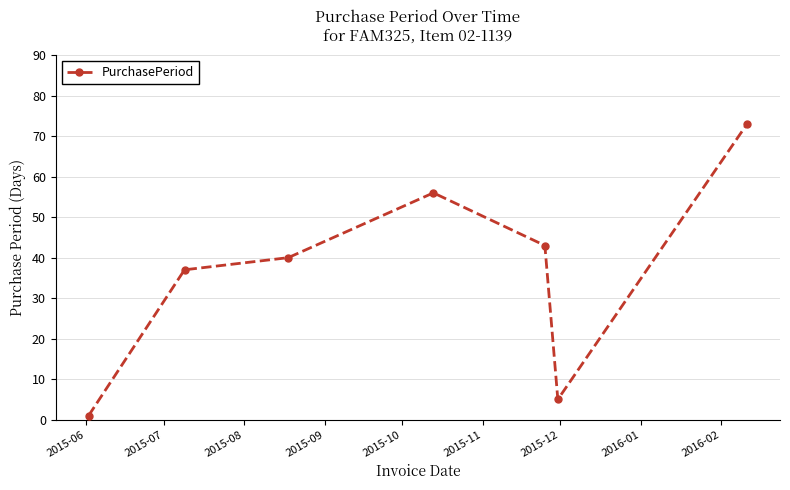

How many points are higher than both their immediate neighbors (excluding endpoints)?

1